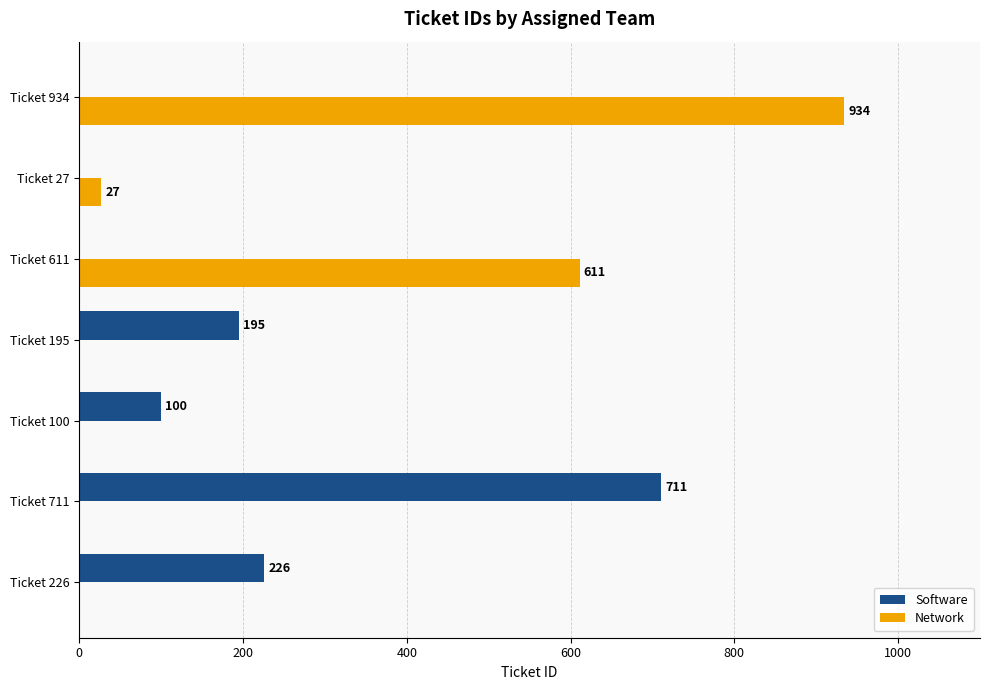

True or false: Network has a value of 0 at Ticket 195.

True